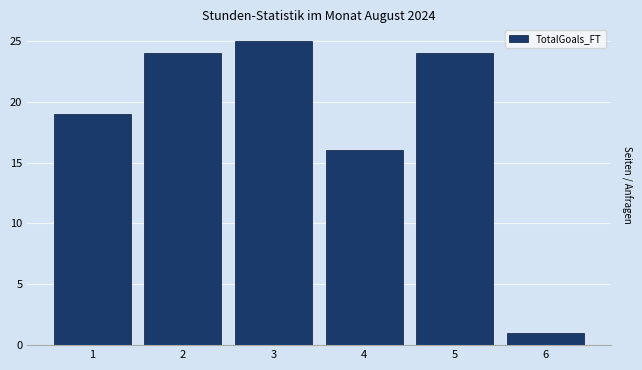

What is the maximum value shown in the chart?

25